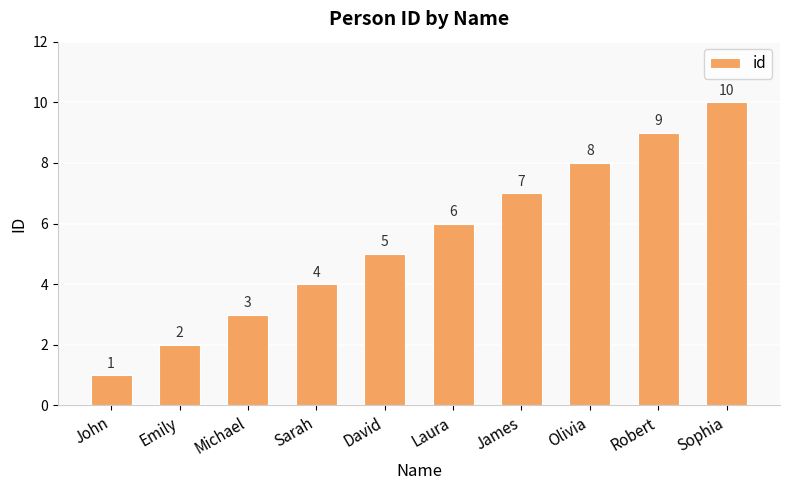

What is the sum of all values?

55